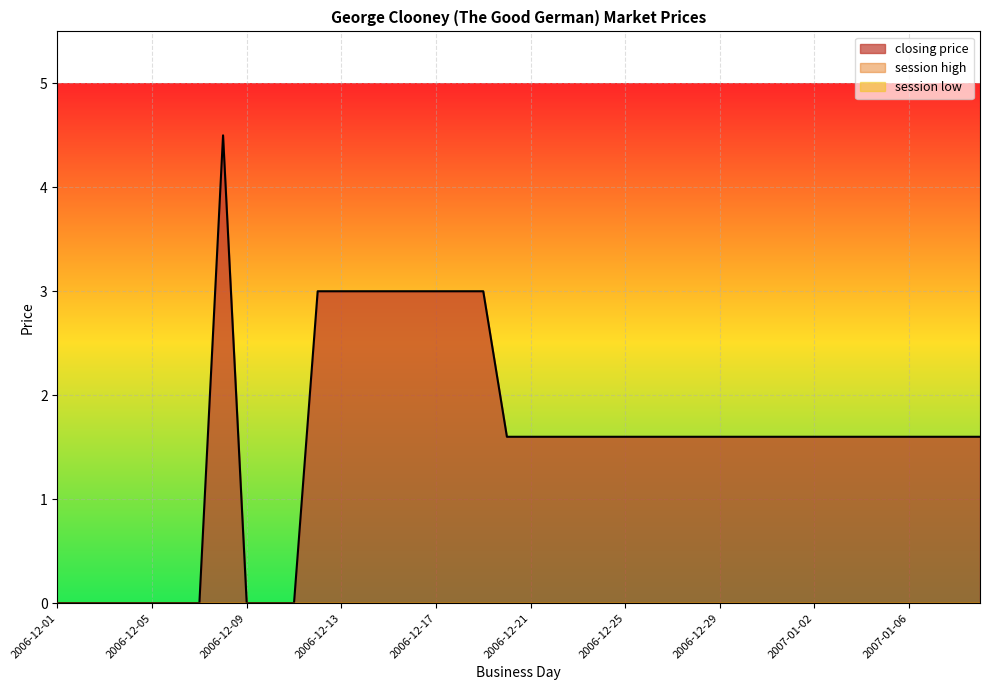

What are all the series names shown in the legend?

closing price, session high, session low